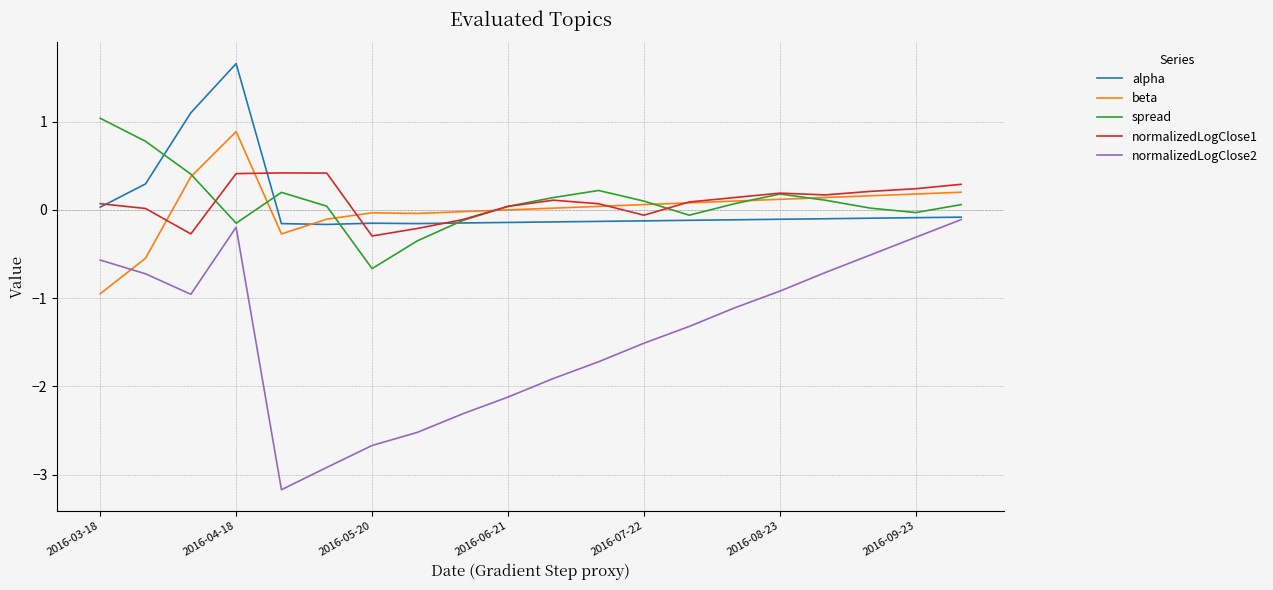

True or false: normalizedLogClose1 and normalizedLogClose2 intersect in this chart.

False